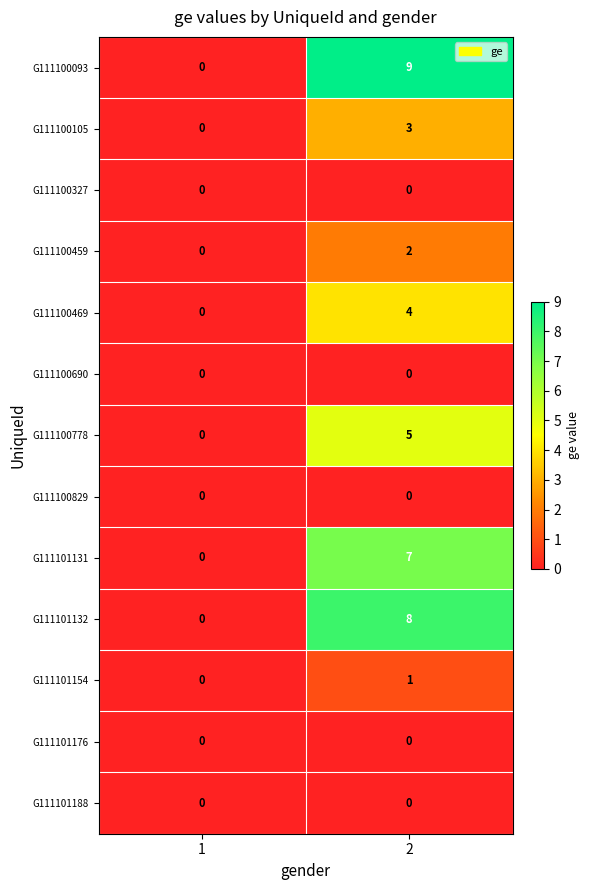

Which series has the largest total across all categories?

G111100093